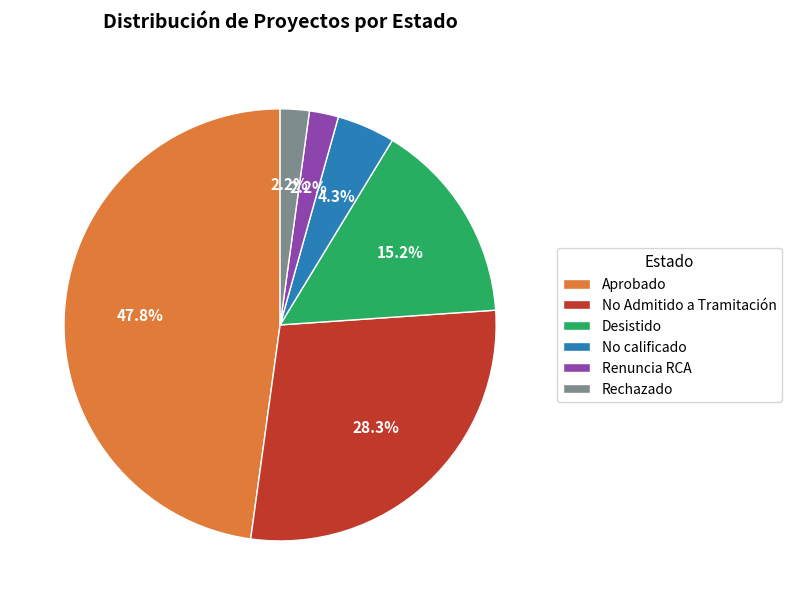

To the nearest percent, what is the difference between the Desistido and Renuncia RCA slice percentages?

13%